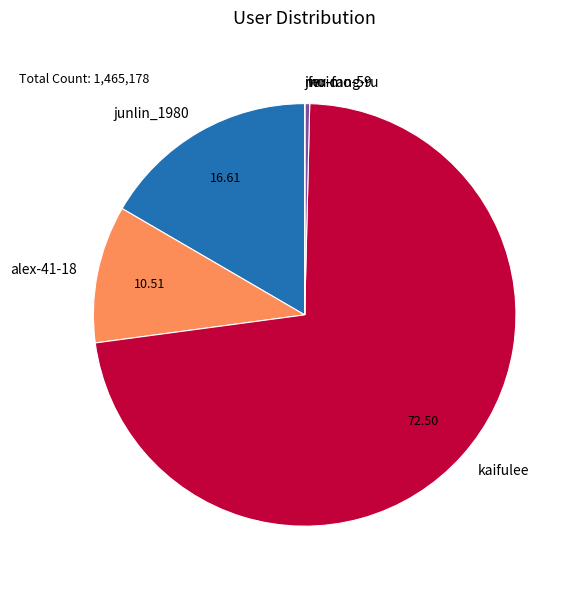

Combined, do kaifulee and junlin_1980 account for over 50%?

Yes